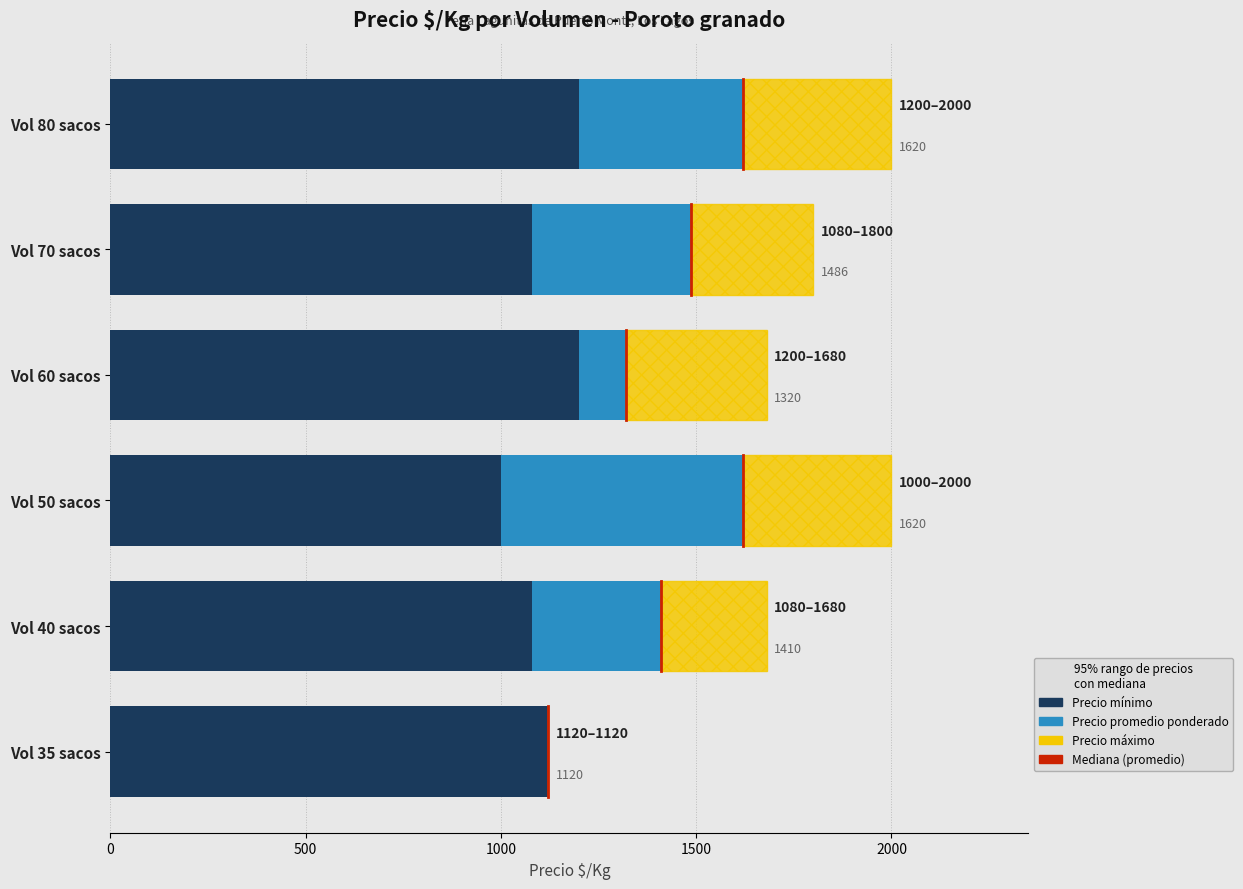

What is the total value across all series at Vol 80 sacos?

2000